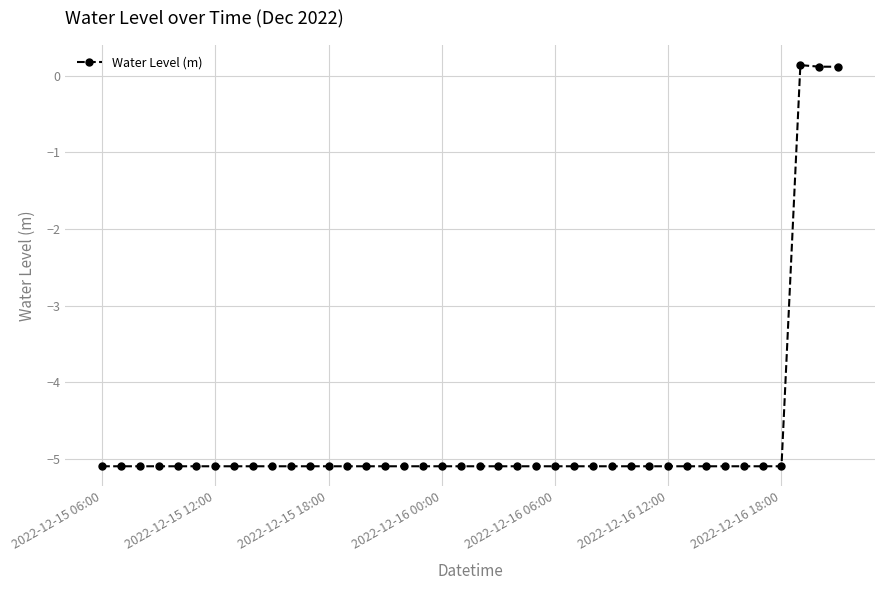

True or false: the data has more than 0 interior local peaks.

True